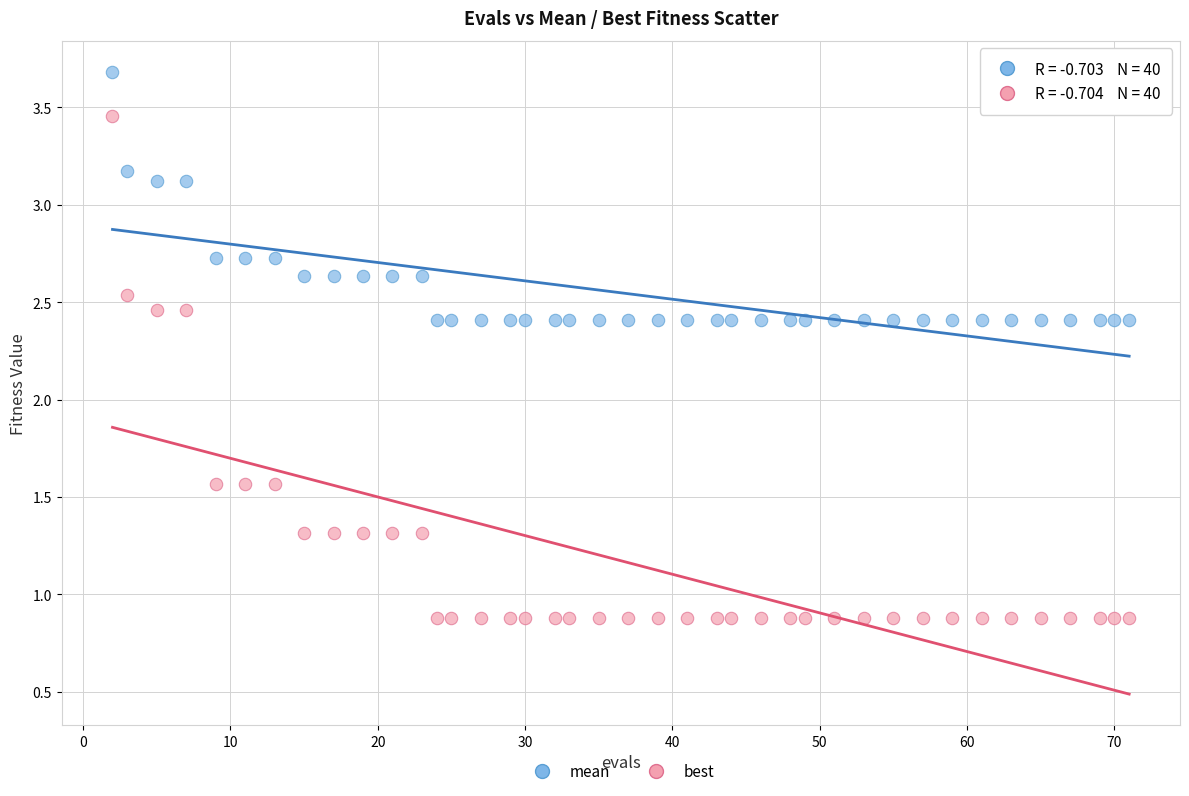

Across all data points, what is the range of Y values (max minus min)?

2.8